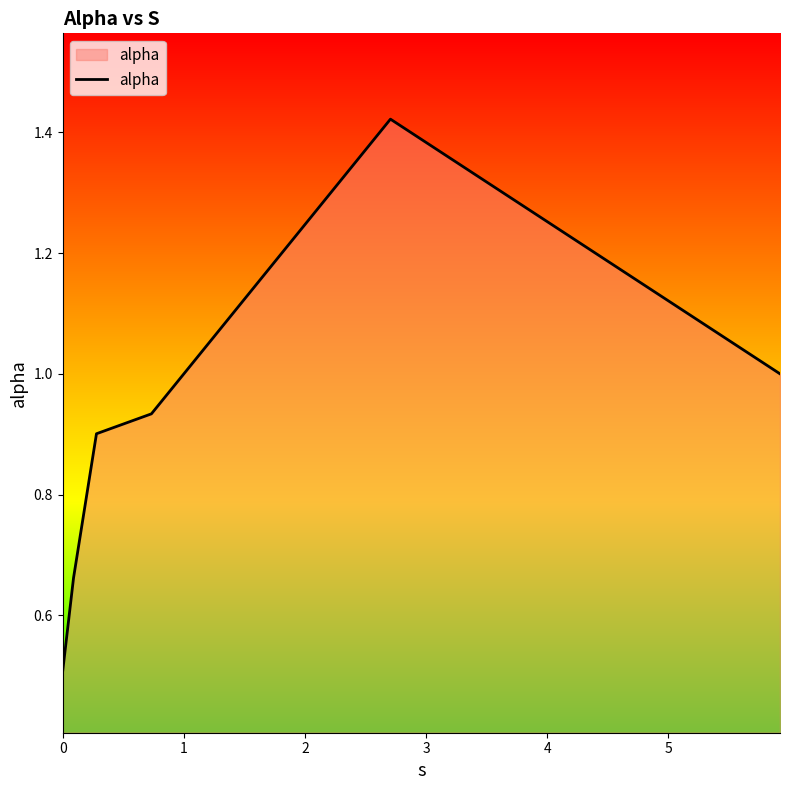

What is the difference between the maximum and second lowest values?

0.8